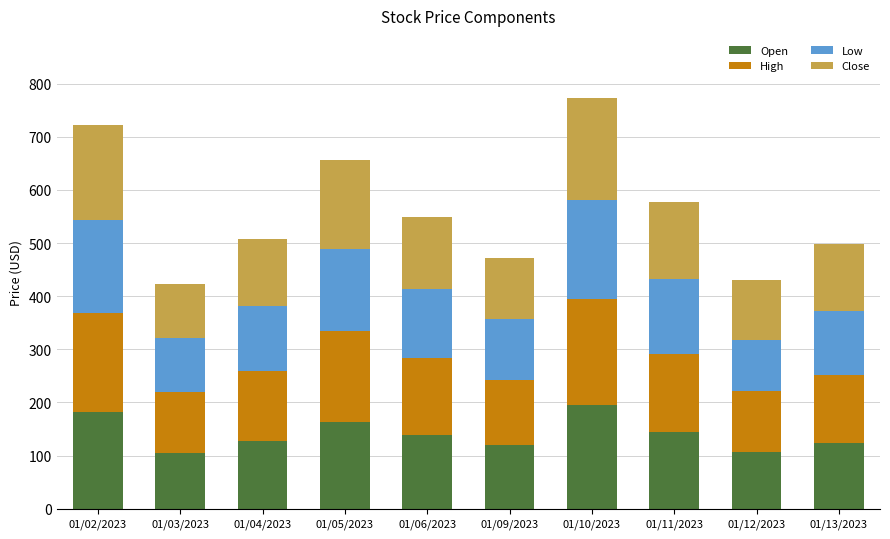

What is the total value across all series at 01/02/2023?

721.2